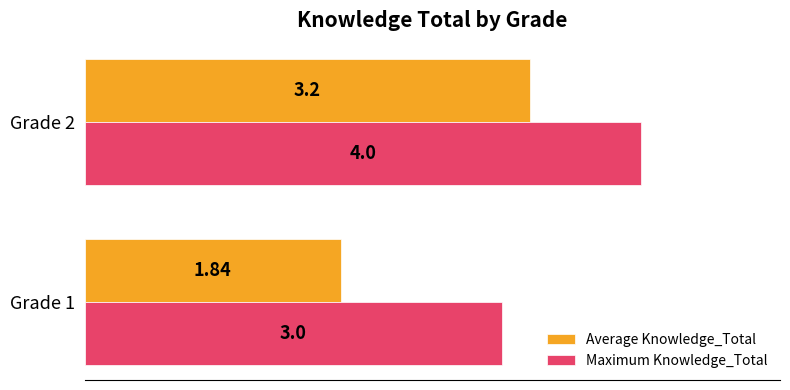

Which series has the largest total across all categories?

Maximum Knowledge_Total